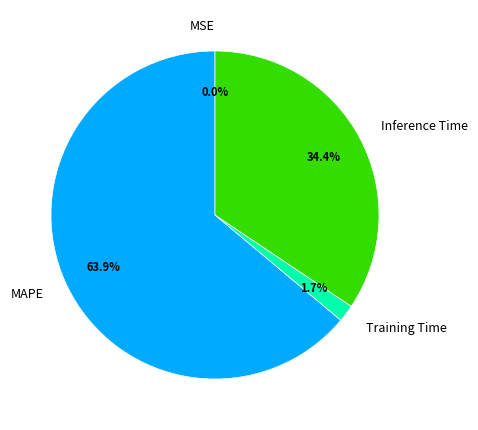

What is the largest slice in the pie chart?

MAPE